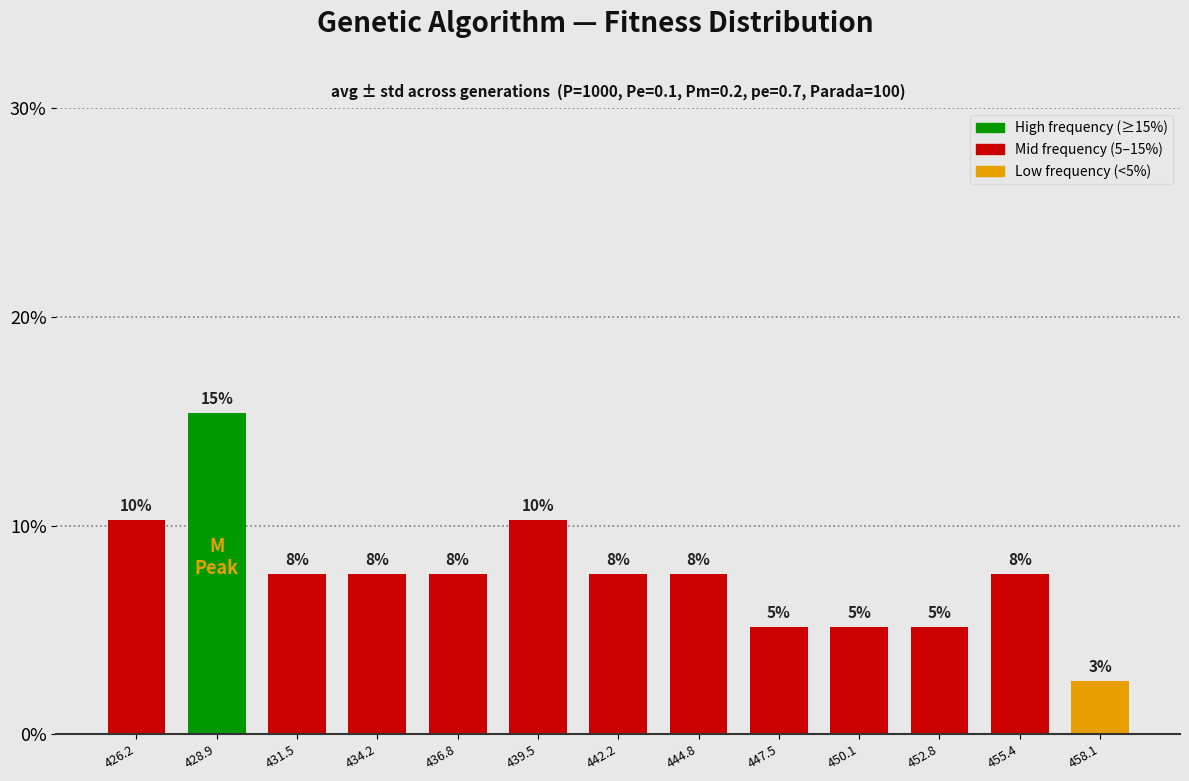

How many bars are there in total?

13